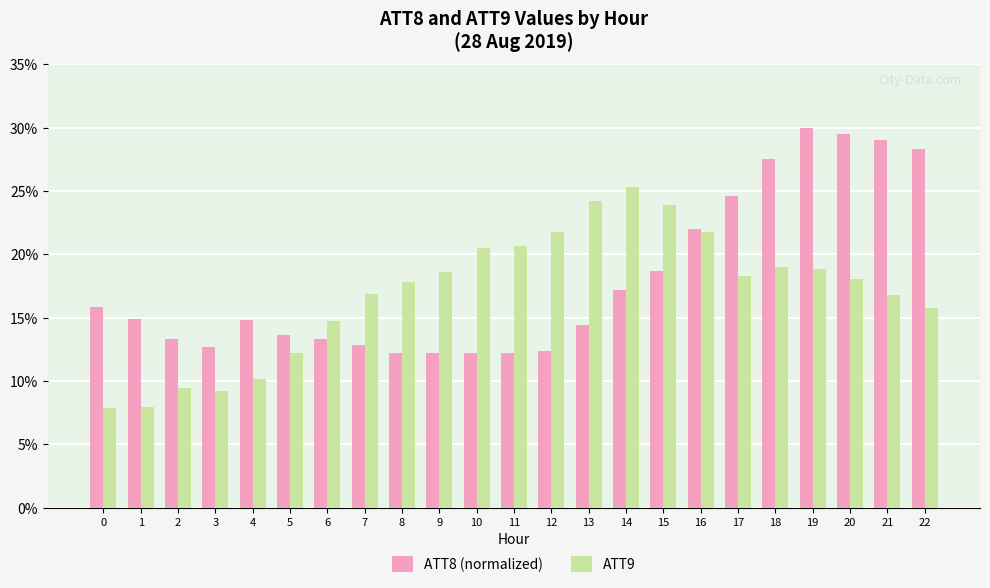

Between 3 and 7, which series saw the biggest shift?

ATT9